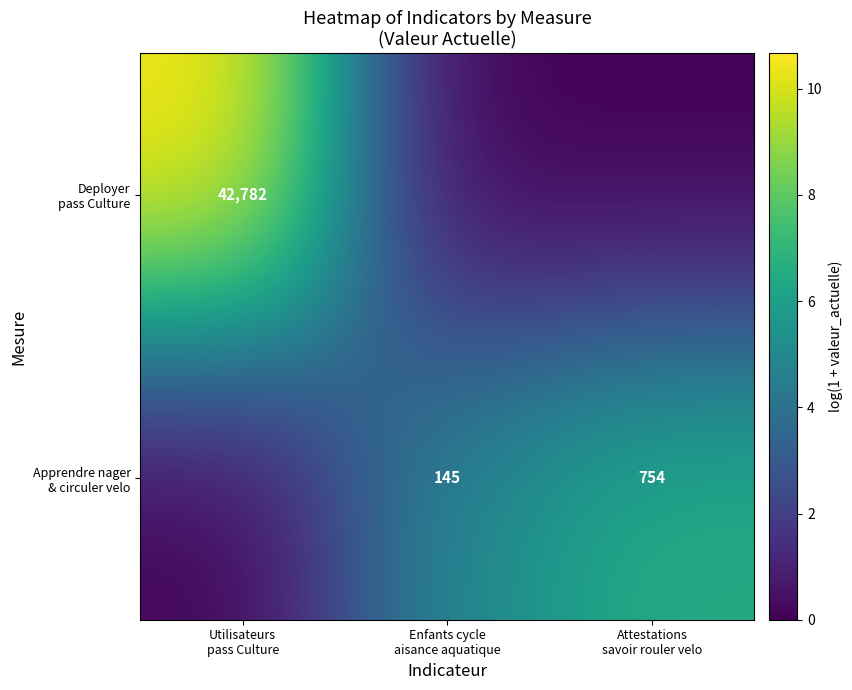

What is the sum of the Apprendre nager & circuler velo values at Attestations savoir rouler velo and Utilisateurs pass Culture?

6.6